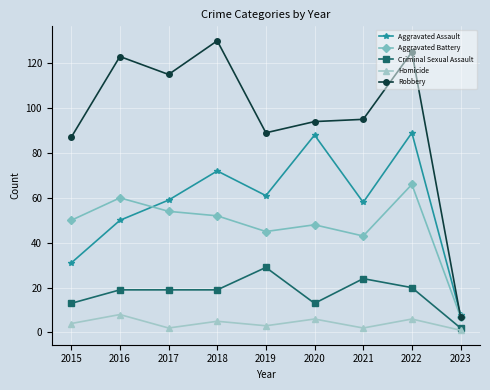

How many distinct data groups are displayed?

5